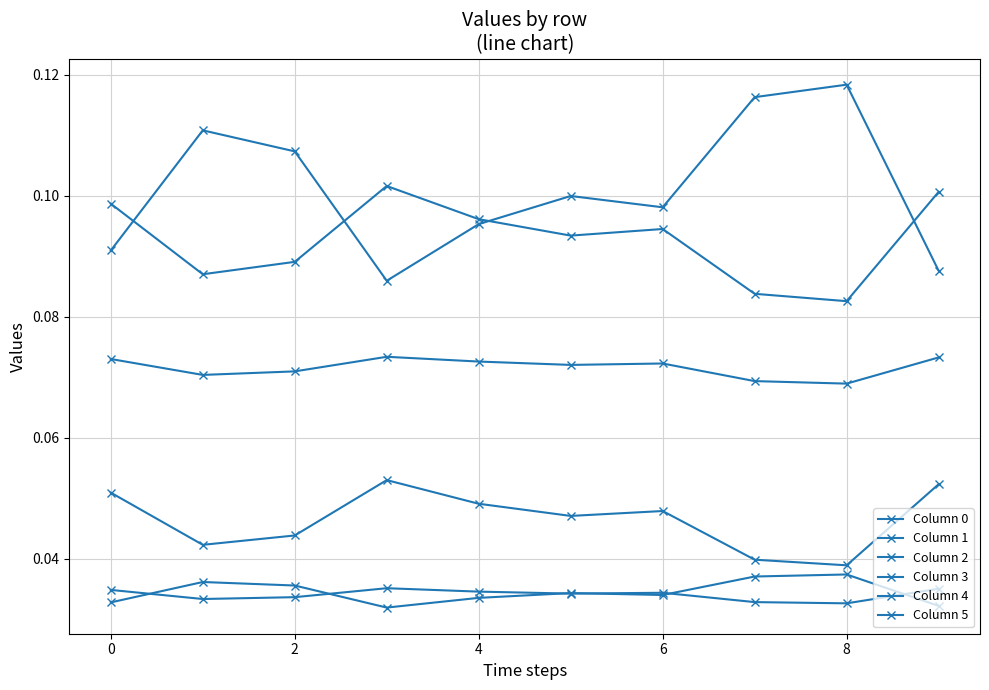

What is the maximum value for Column 1?

0.1